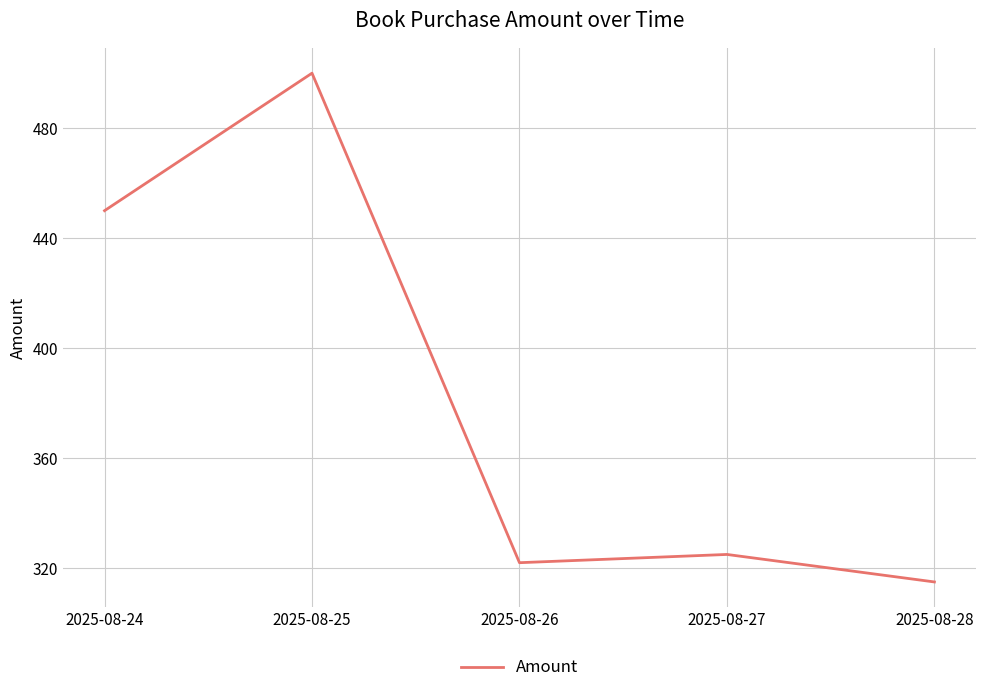

Which label corresponds to the largest value in the chart?

2025-08-25